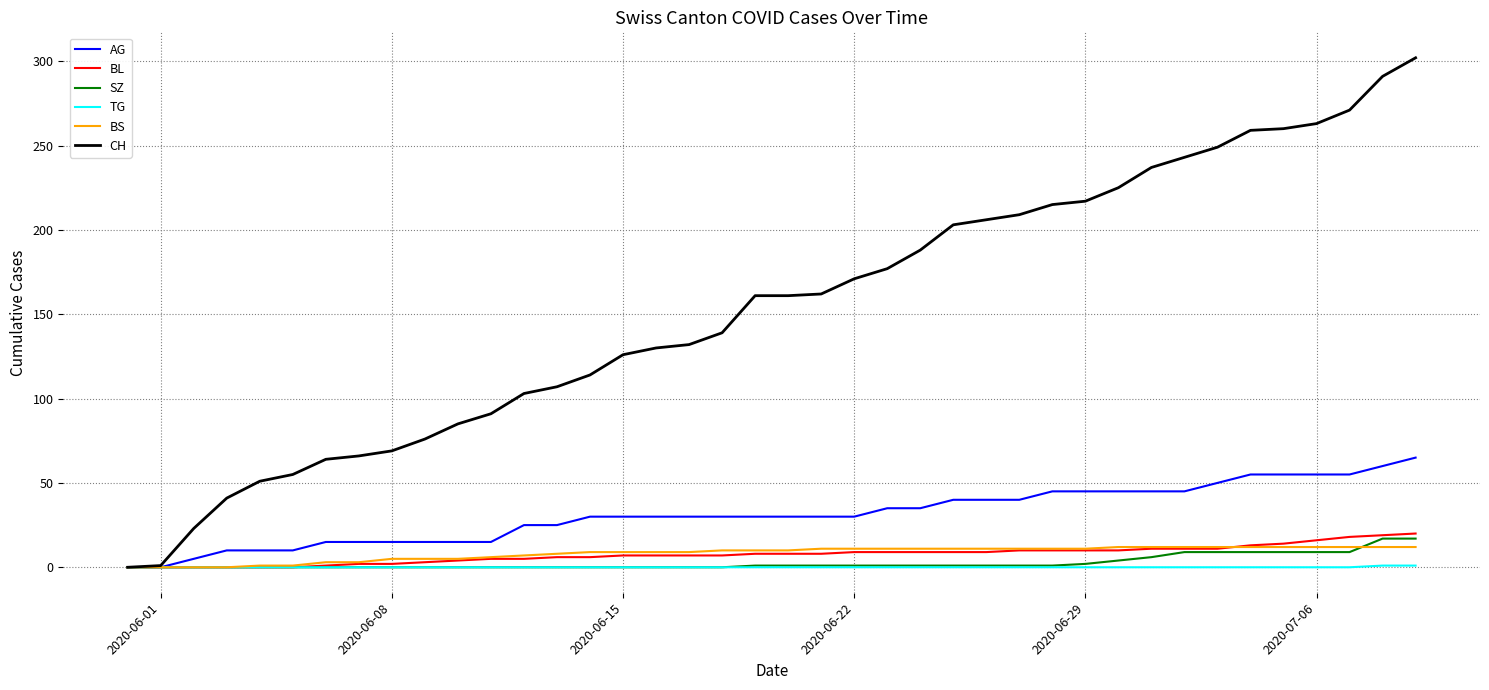

Which series has the largest total across all categories?

CH